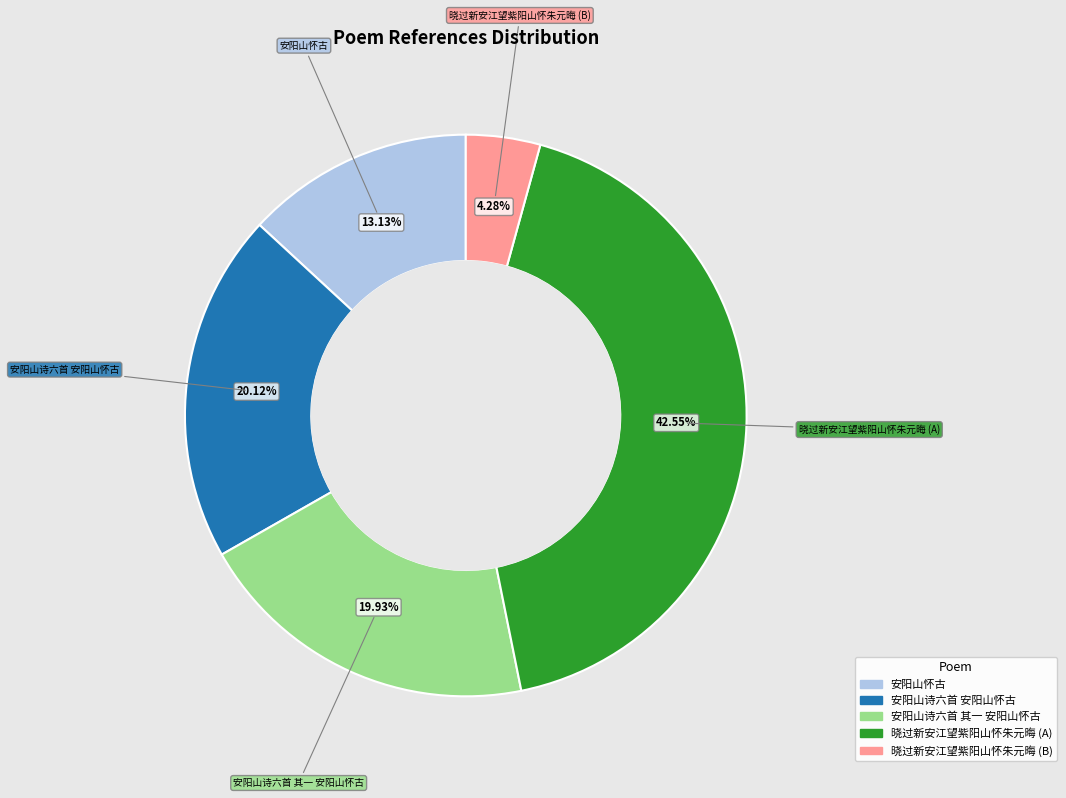

Is there a majority slice in this chart?

No